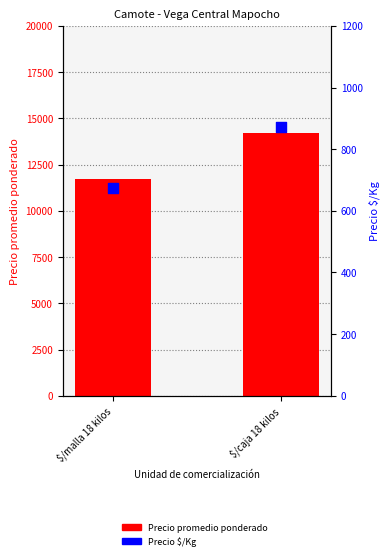

What is the total value across all series at $/malla 18 kilos?

12408